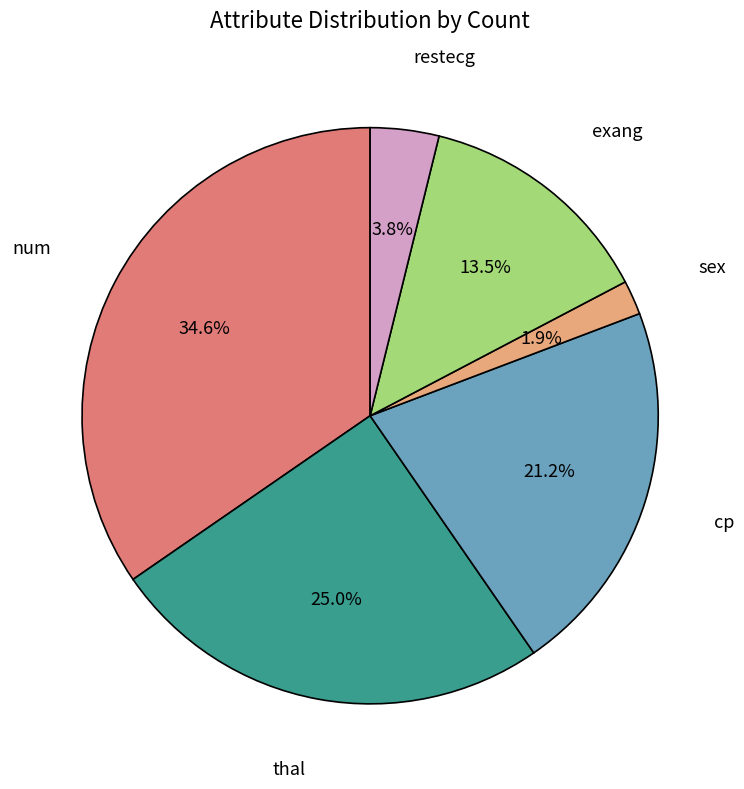

Does any single category account for the majority?

No